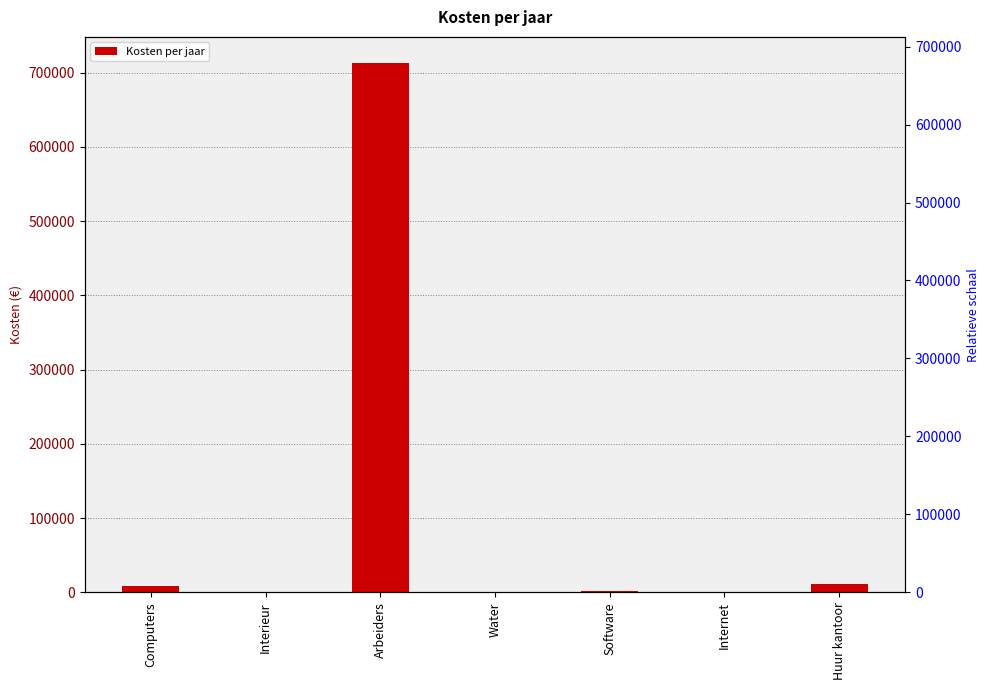

Reading left to right, what are all the values shown in this chart?

7948.4	459.9	712380.2	17.9	1315.6	954.2	11400.0